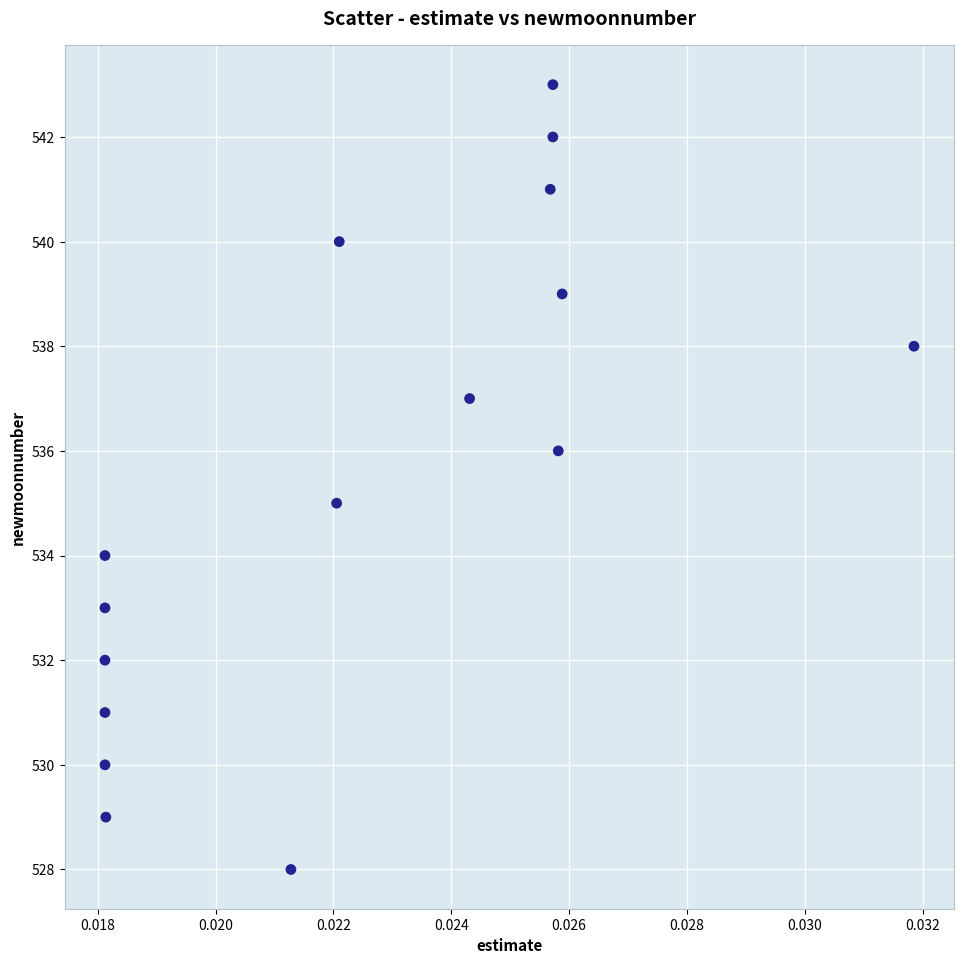

What is the range of Y values (max minus min)?

15